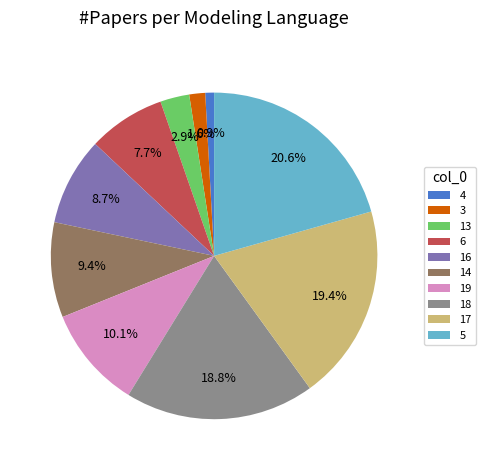

What percentage do 14 and 5 together represent?

30.0%